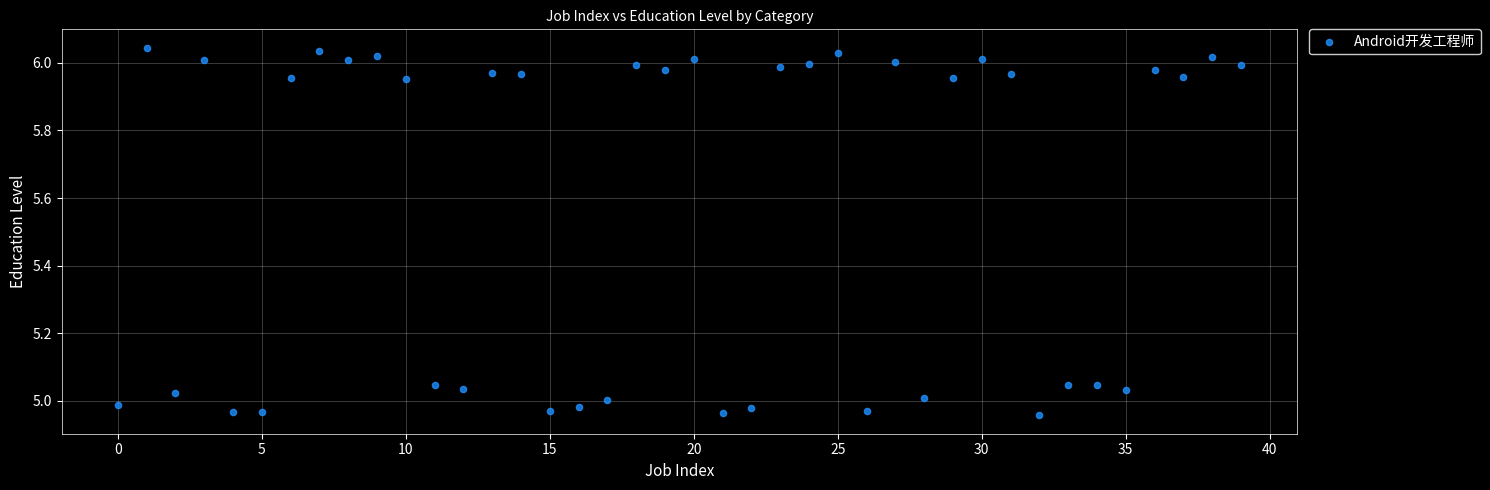

What is the range of Y values (max minus min)?

1.1